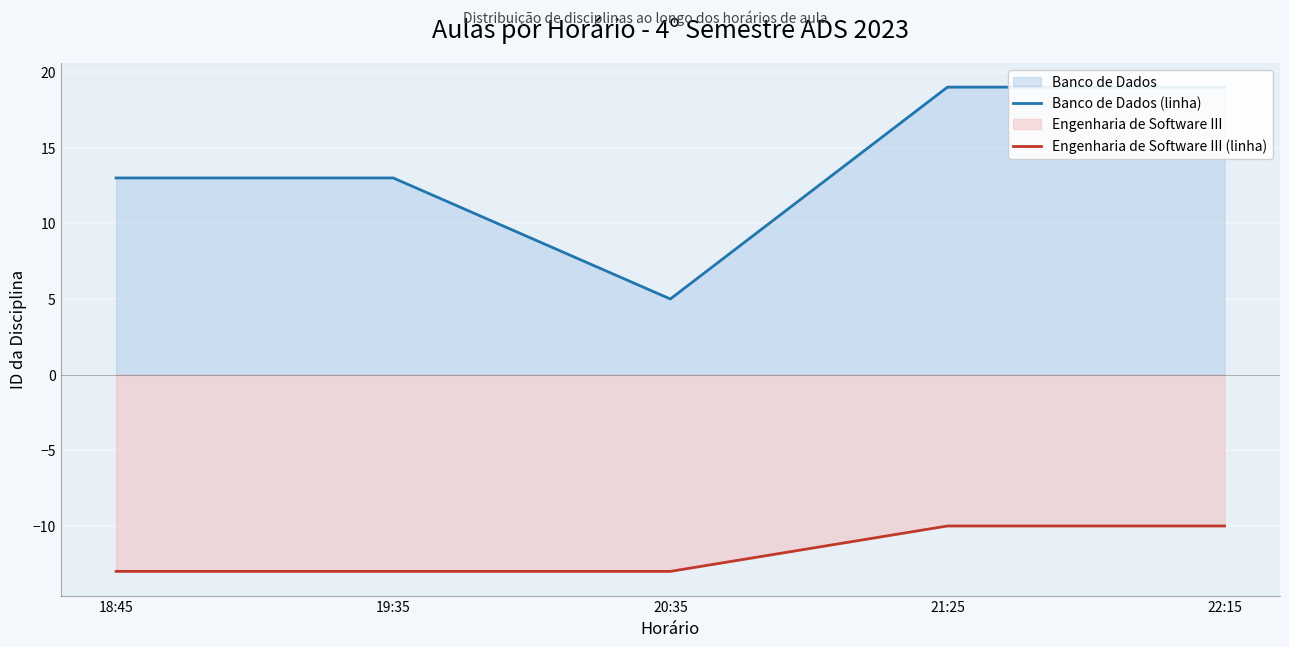

Where is the first local minimum for Banco de Dados (linha)?

20:35